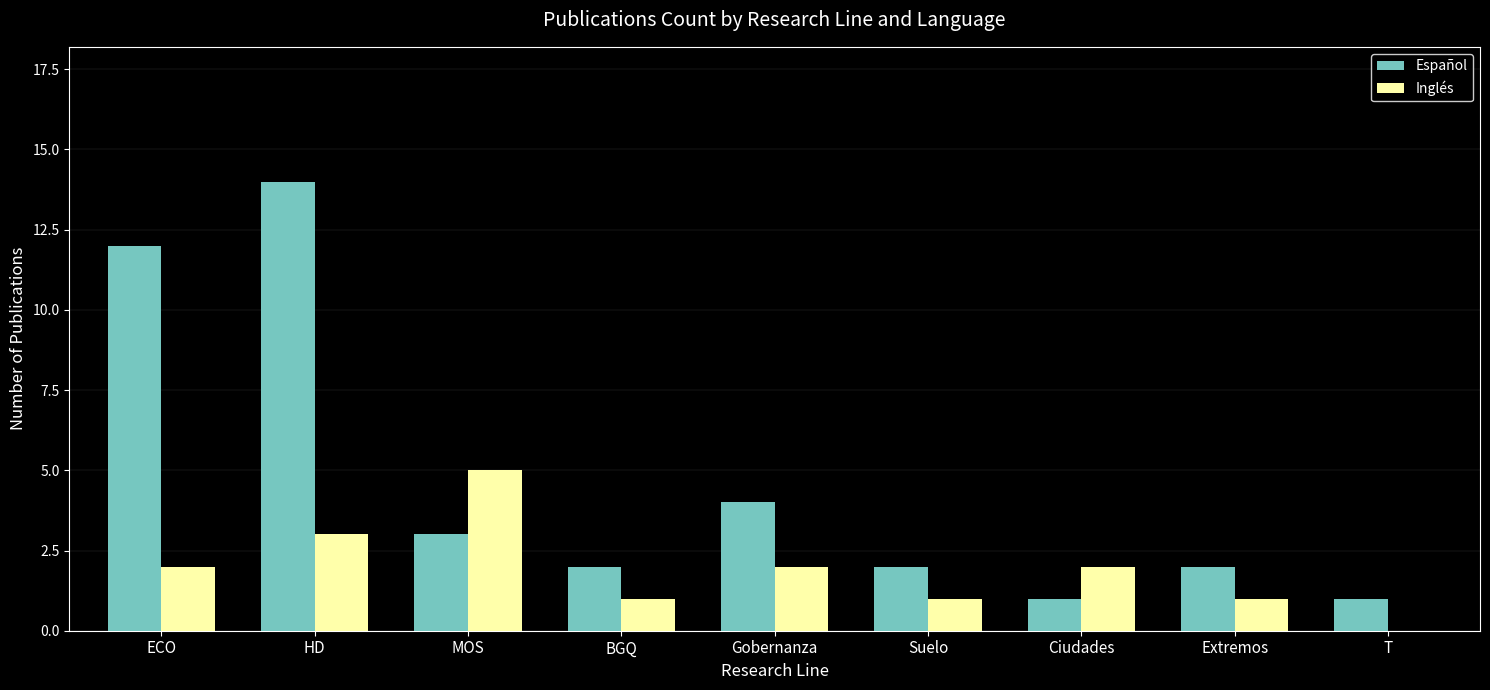

What is the total value across all series at Ciudades?

3